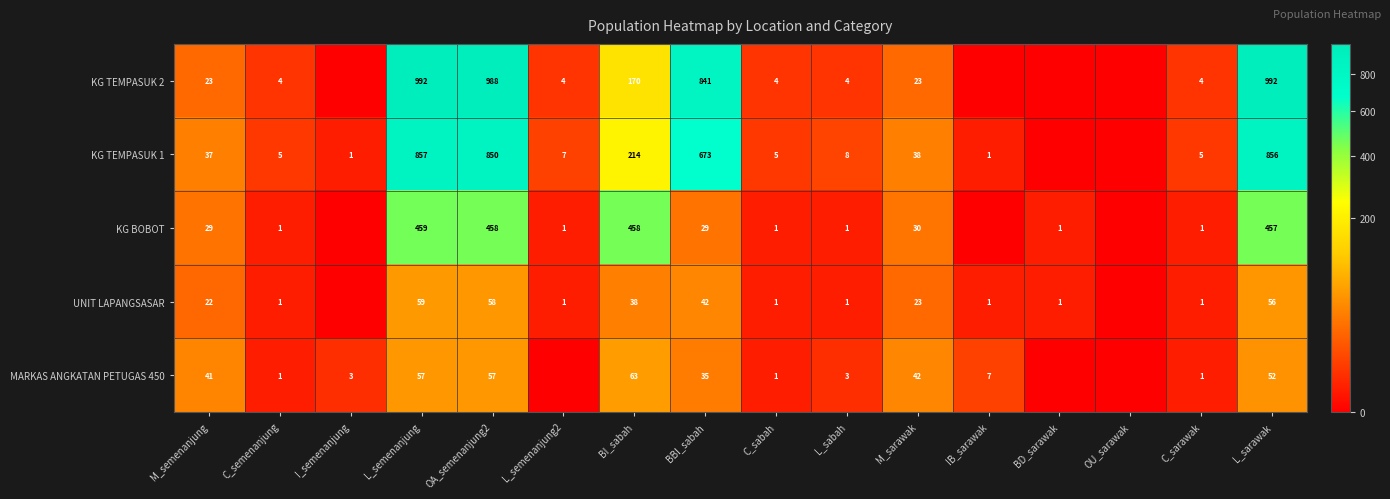

At which category is the sum across all series the highest?

L_semenanjung